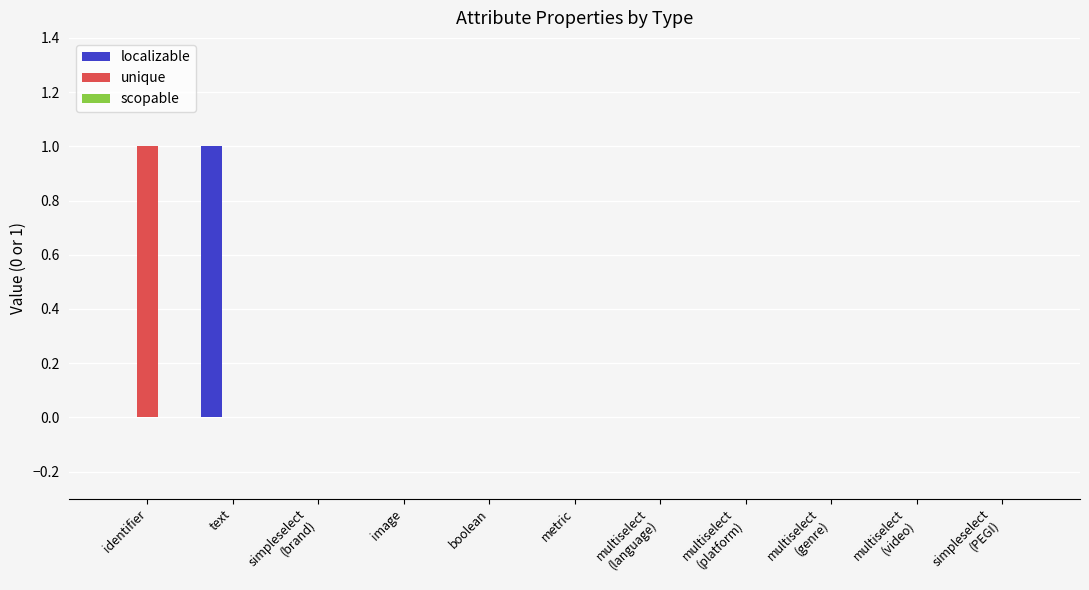

What is the highest value of the unique series?

1